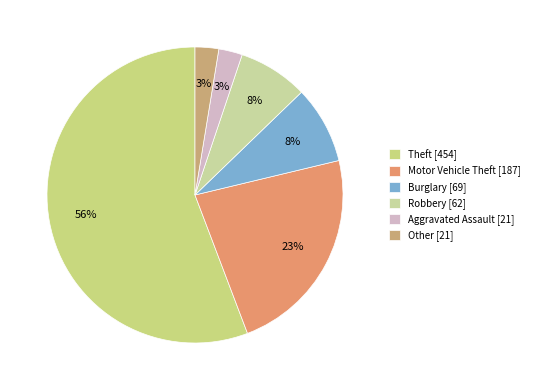

What percentage is the Robbery slice, to the nearest percent?

8%